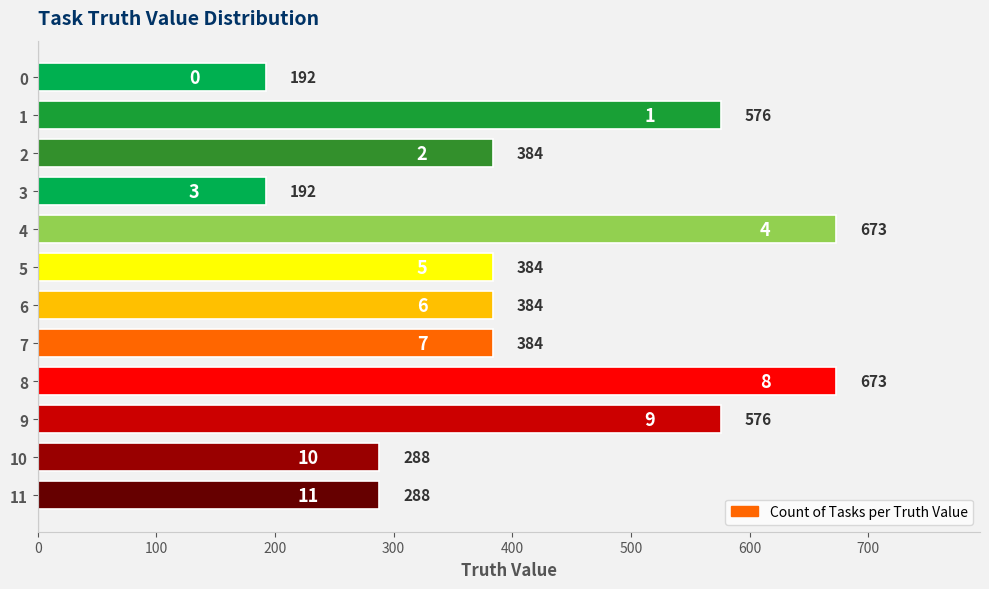

What is the value of the 2nd bar from the top?

576